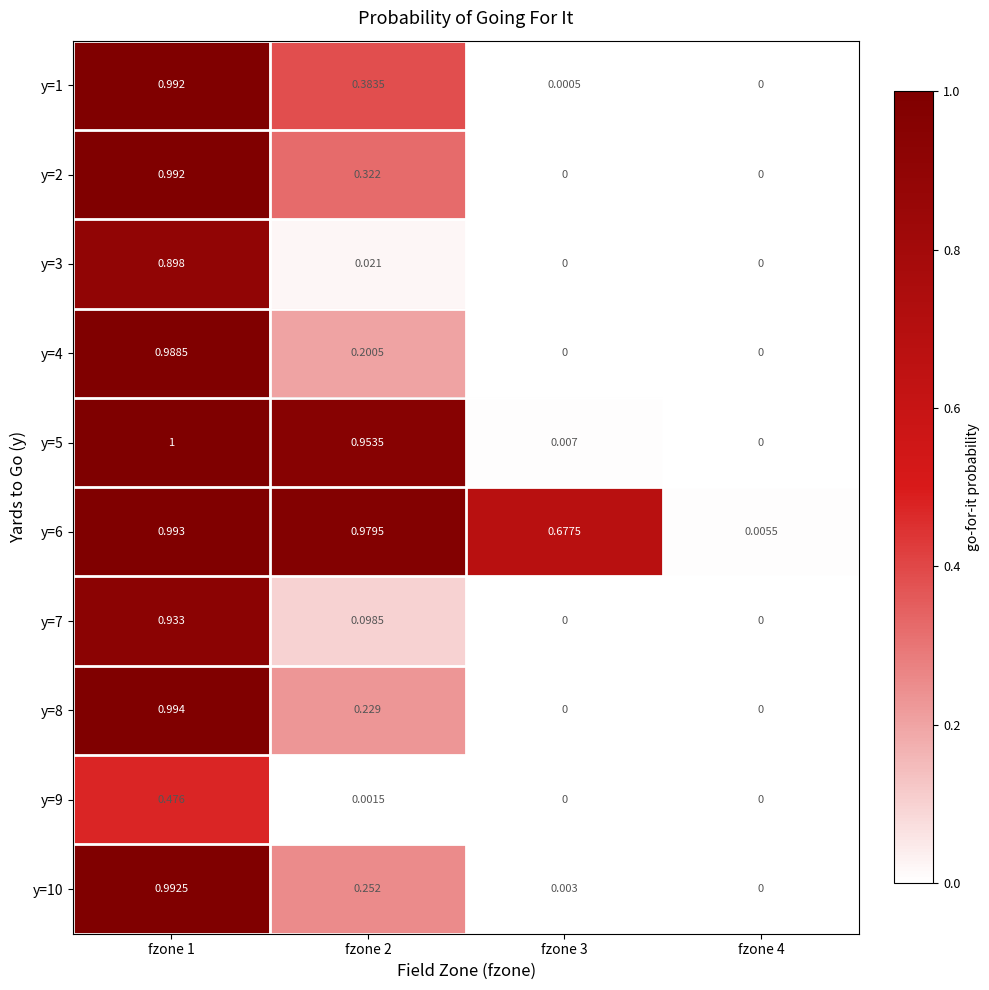

Is the value of y=7 at fzone 2 greater than the value of y=3 at fzone 1?

No